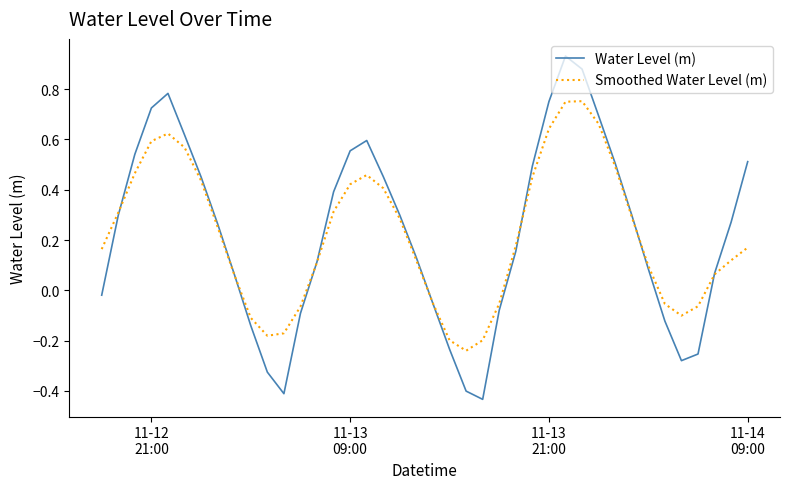

Which series has the largest range (max minus min)?

Water Level (m)